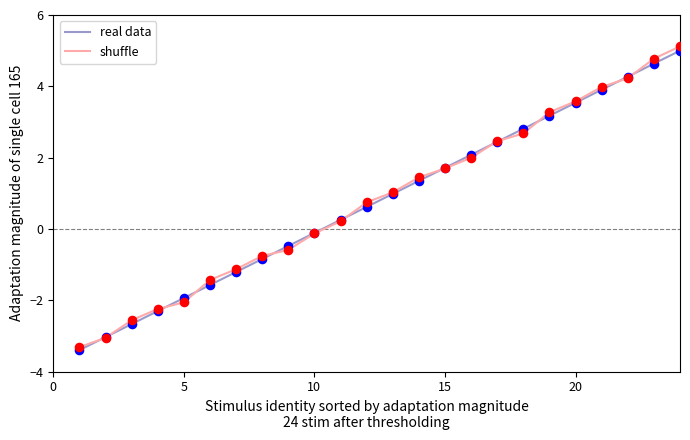

What is the greatest value displayed?

5.1